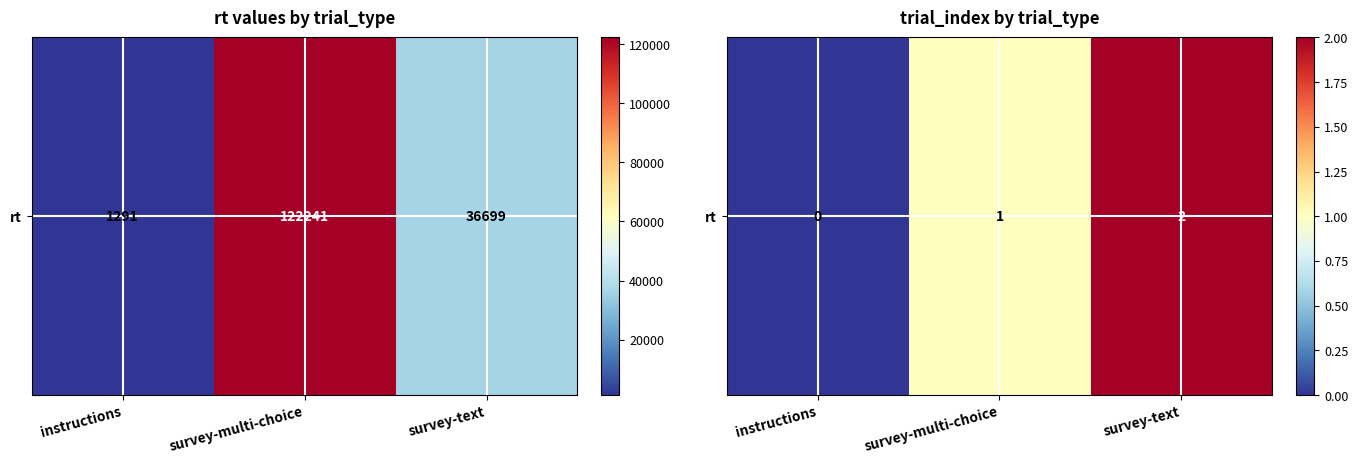

What is the difference between the maximum and minimum values?

2